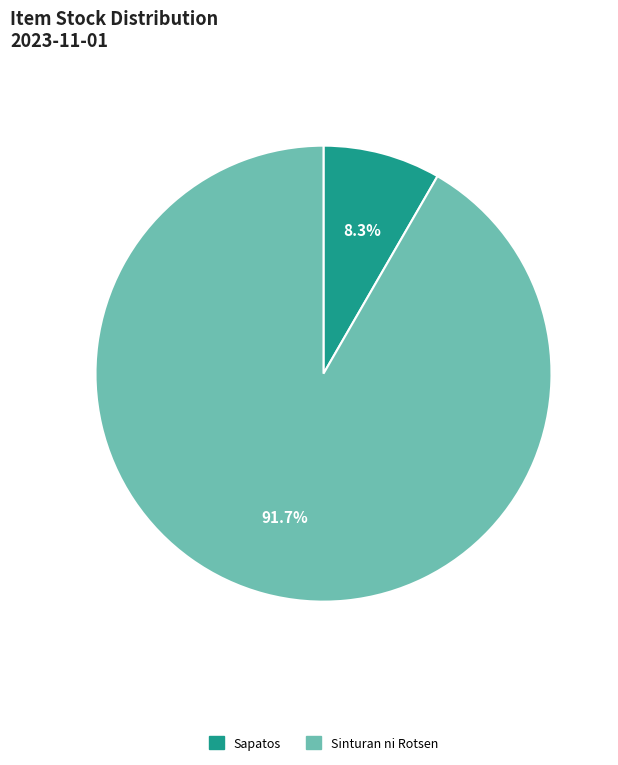

What percentage is the Sapatos slice, to the nearest percent?

8%